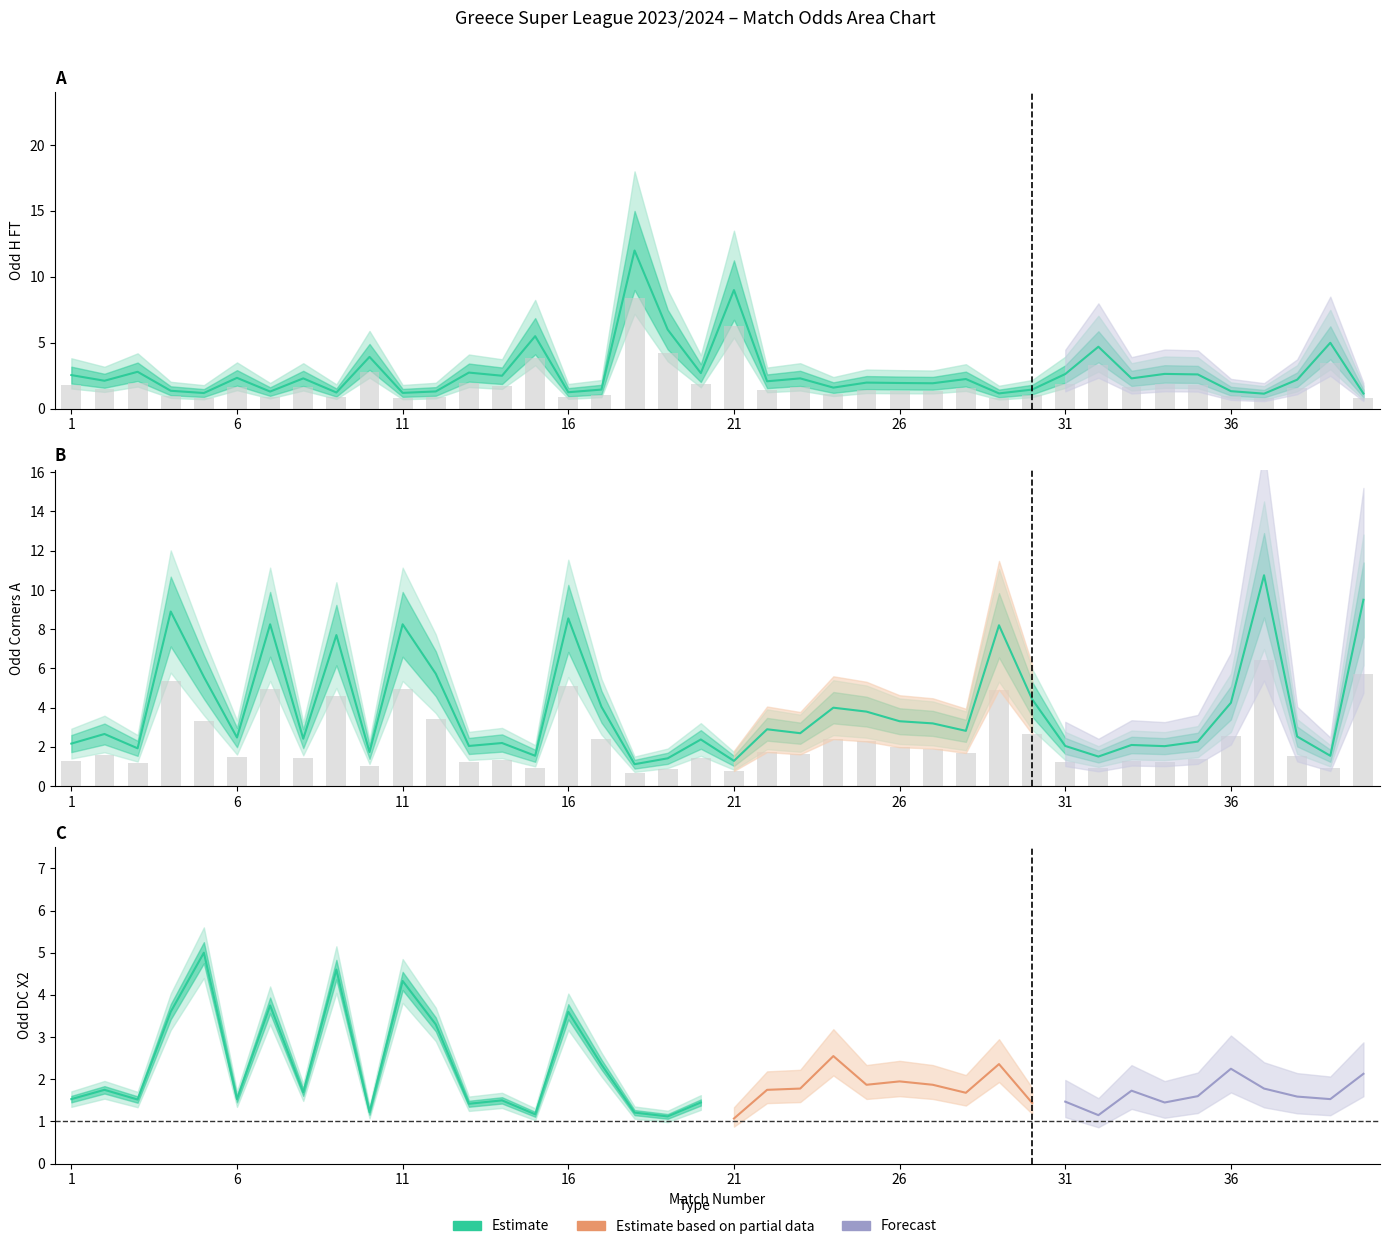

At how many categories does at least one series exceed 3?

23